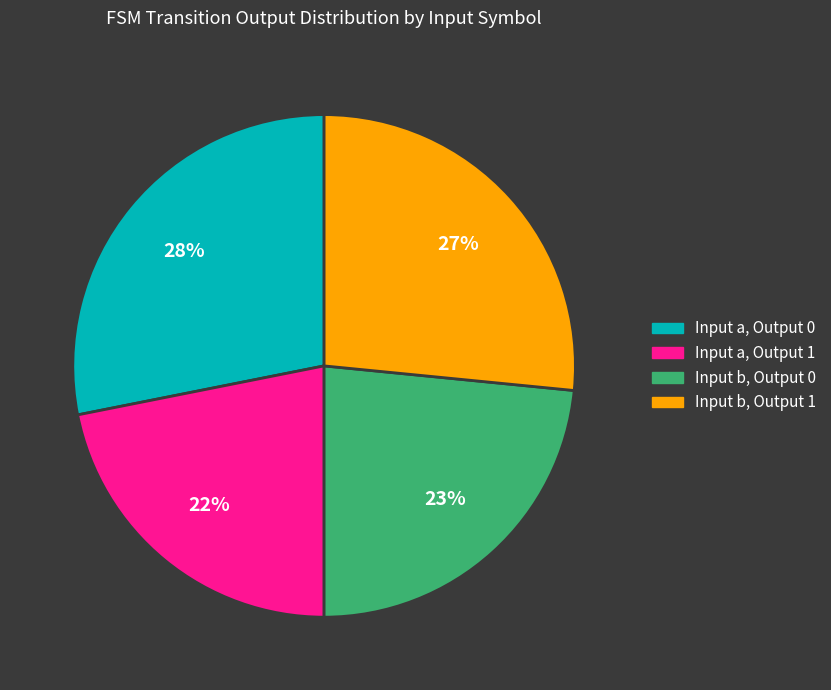

Does any single category account for the majority?

No